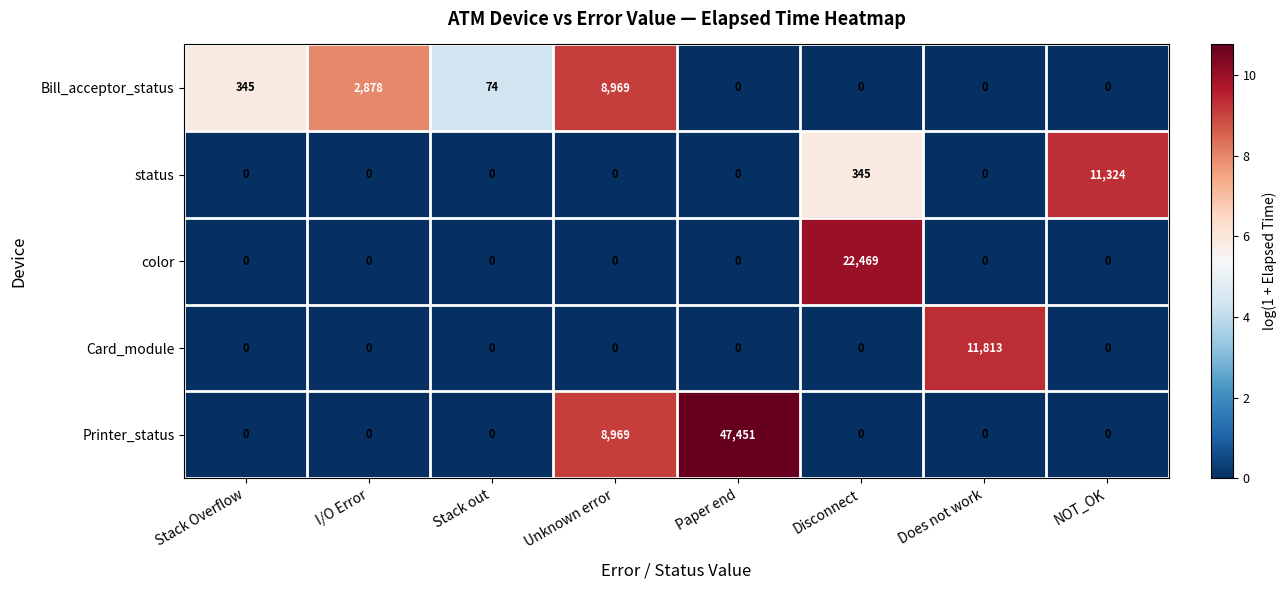

List the series in order of their peak value, lowest first.

Bill_acceptor_status, status, Card_module, color, Printer_status